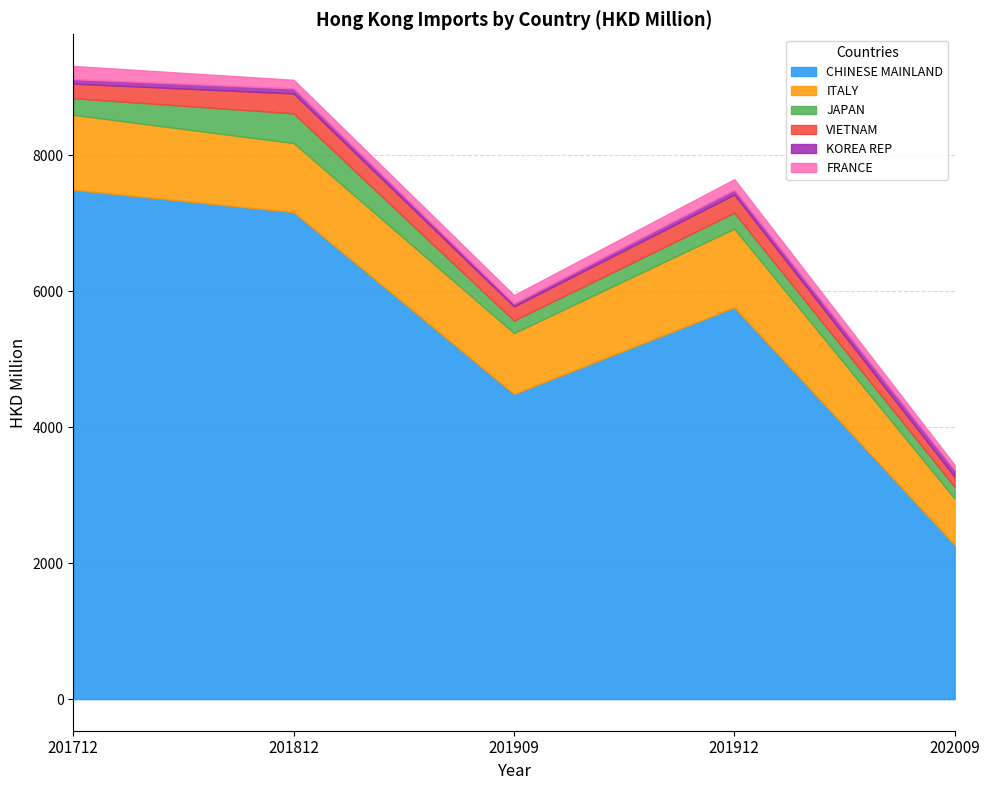

What is the difference between the maximum and minimum values in the VIETNAM series?

144.0